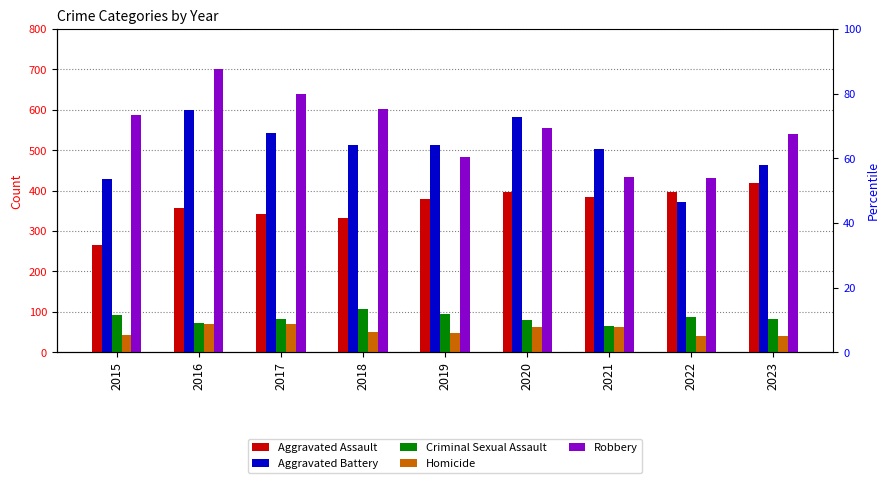

What is the highest value of the Aggravated Battery series?

599